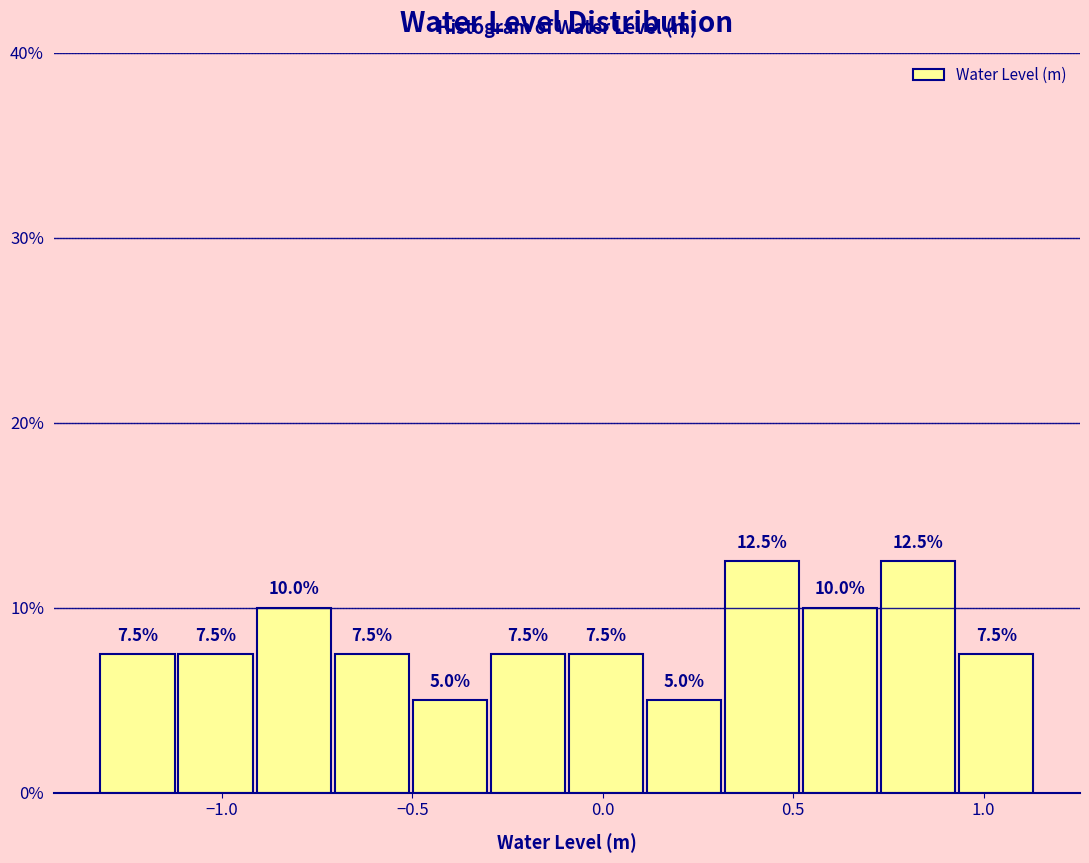

Reading left to right, transcribe this chart: for each bar, give the range it covers on the x-axis and its height. The bar edges are not printed on the chart, so give them approximately, as read against the axis.

-1.30 to -1.10: 7.5
-1.10 to -0.90: 7.5
-0.90 to -0.70: 10.0
-0.70 to -0.50: 7.5
-0.50 to -0.30: 5.0
-0.30 to -0.10: 7.5
-0.10 to 0.10: 7.5
0.10 to 0.30: 5.0
0.30 to 0.50: 12.5
0.50 to 0.75: 10.0
0.75 to 0.95: 12.5
0.95 to 1.15: 7.5